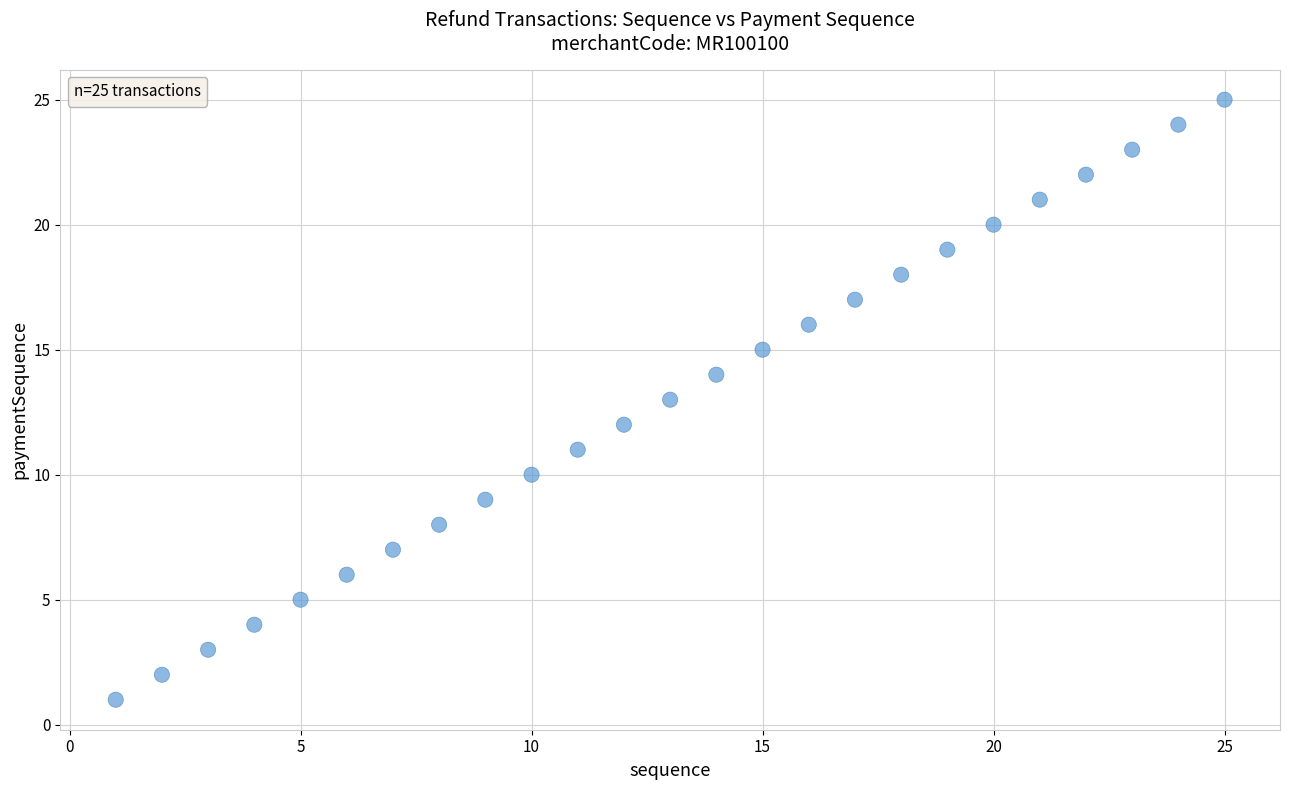

What is the range of X values (max minus min)?

24